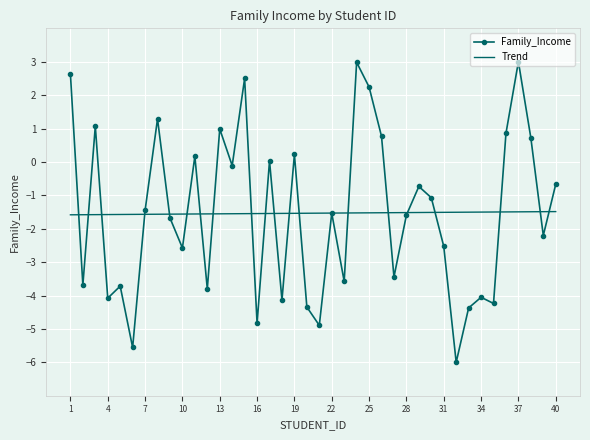

What is the greatest value displayed?

3.0